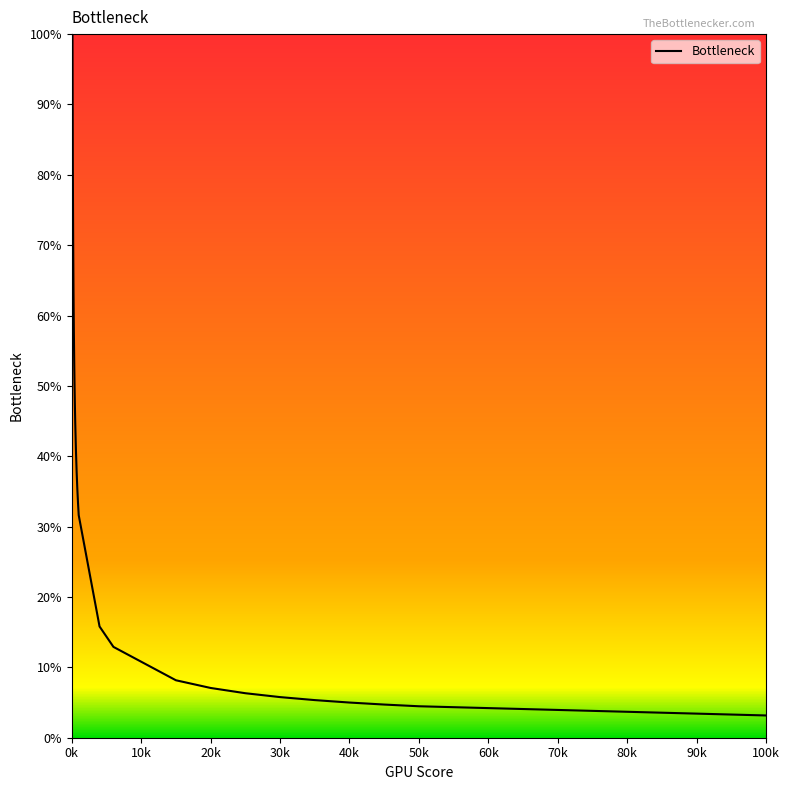

How many lines are shown in the chart?

1